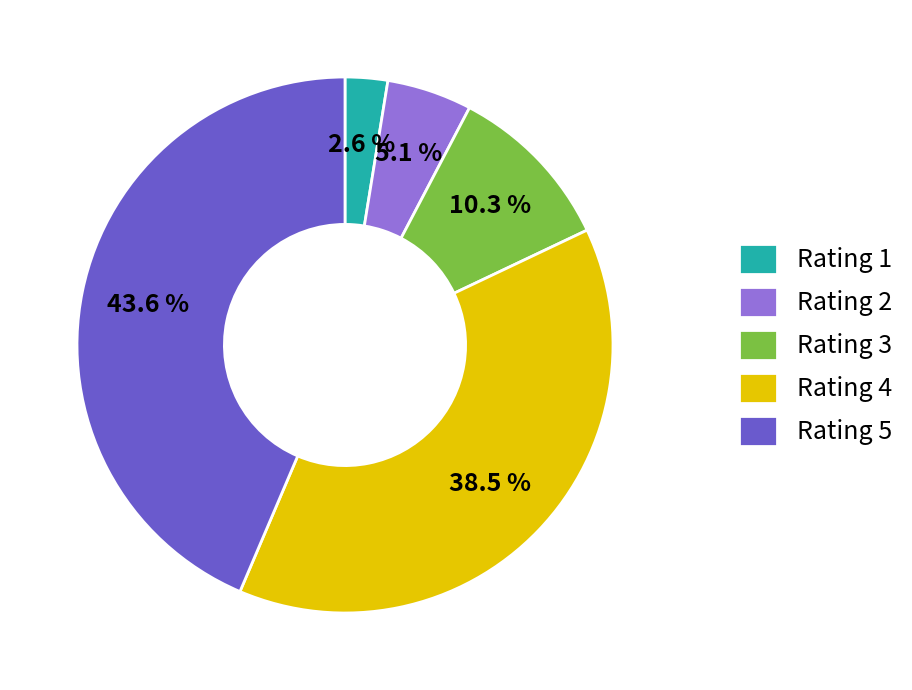

Does Rating 4 account for over 50% of the chart?

No